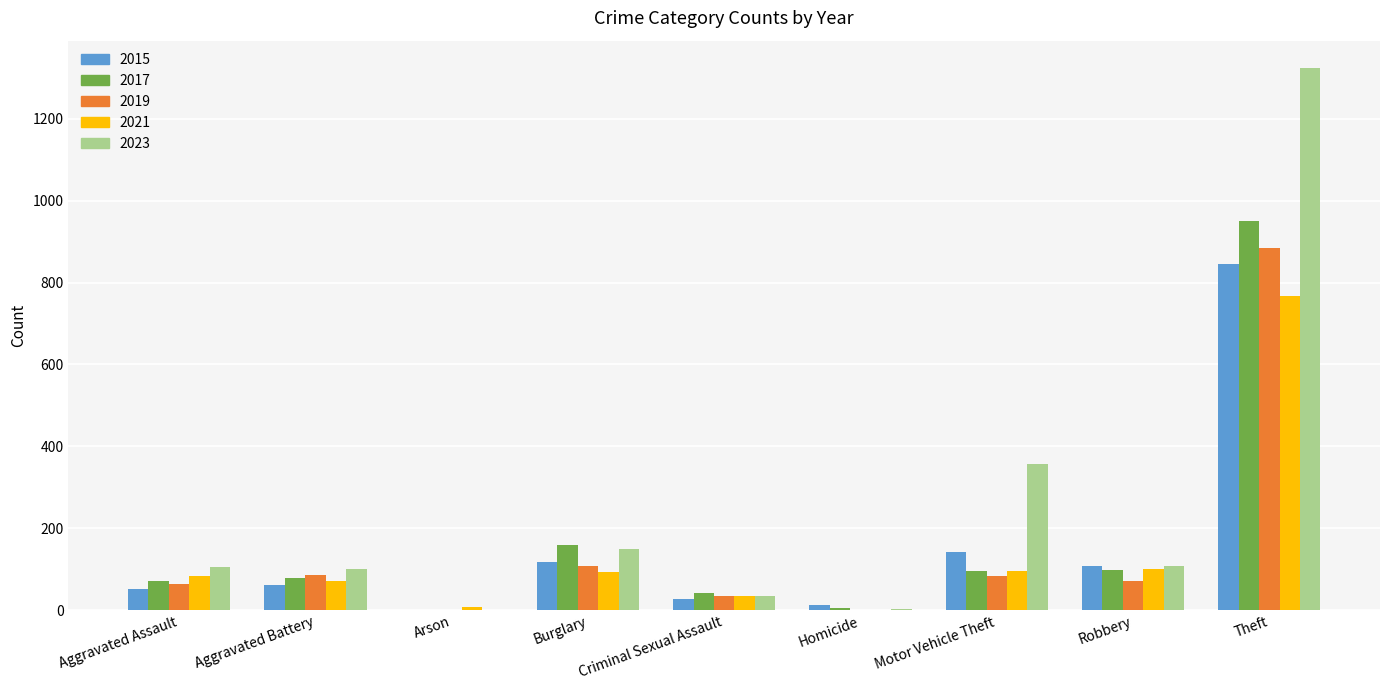

Which category has the highest value in the 2021 series?

Theft